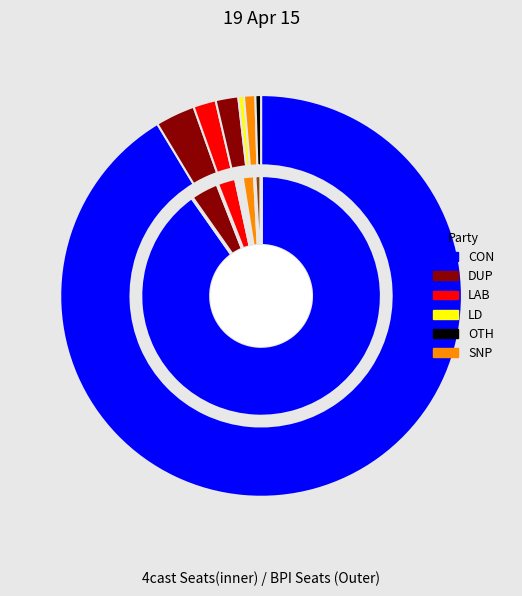

Does any single category account for the majority?

Yes